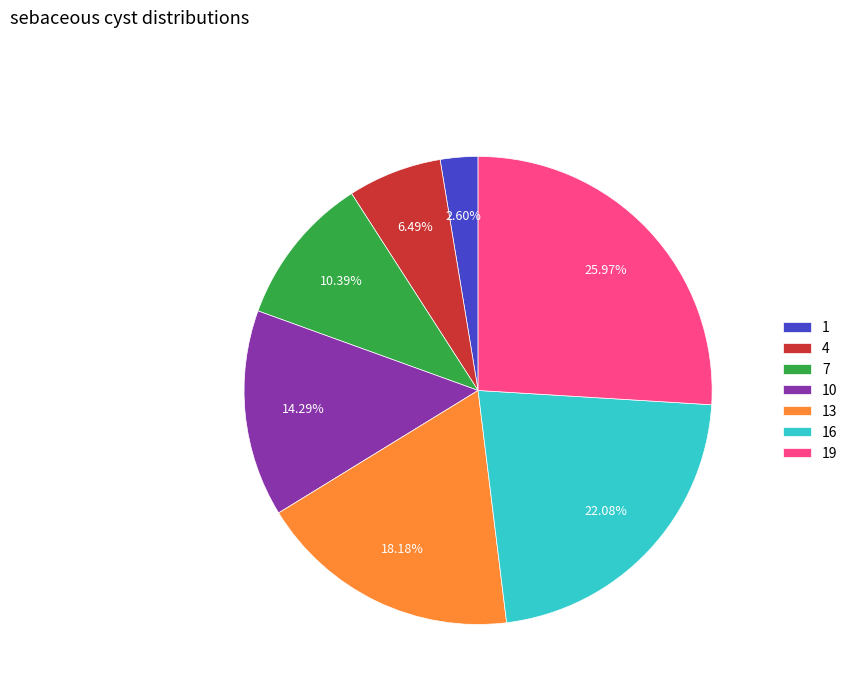

What portion of the pie excludes 4?

93.5%